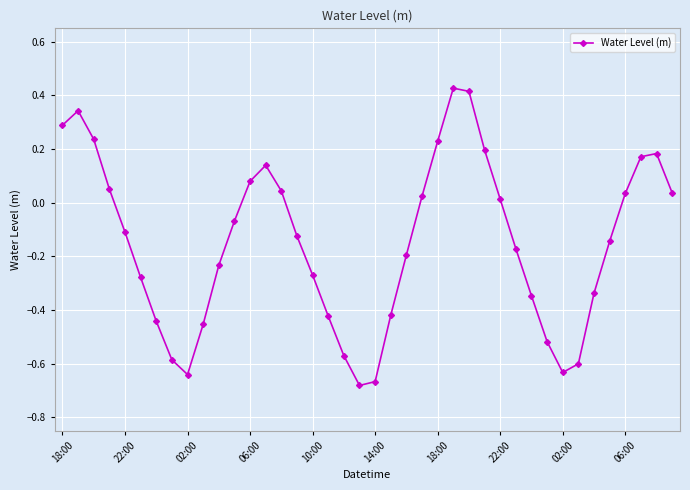

What is the difference between the second highest and second lowest values?

1.1